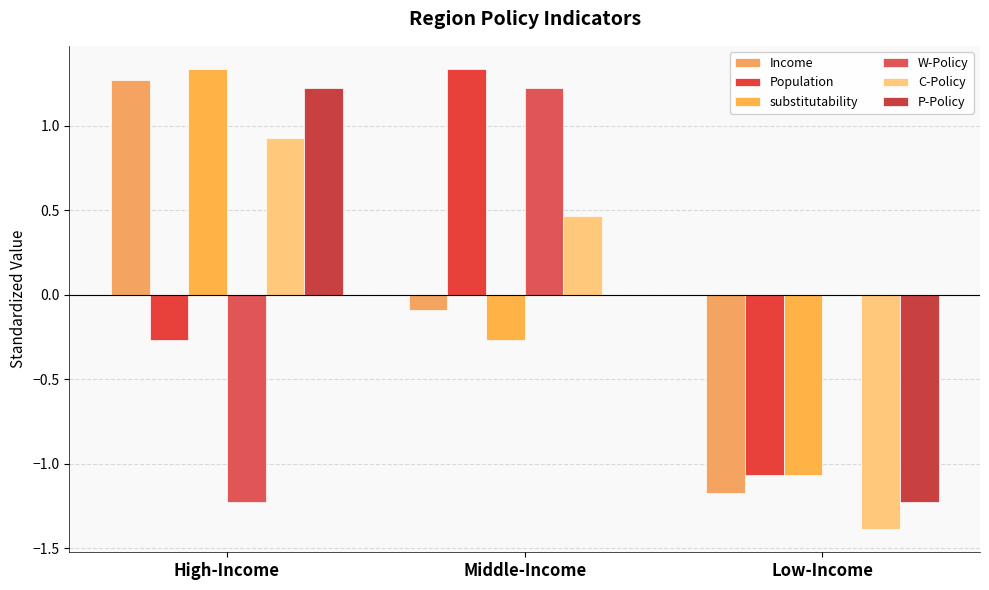

How many values in the substitutability series exceed 0?

1